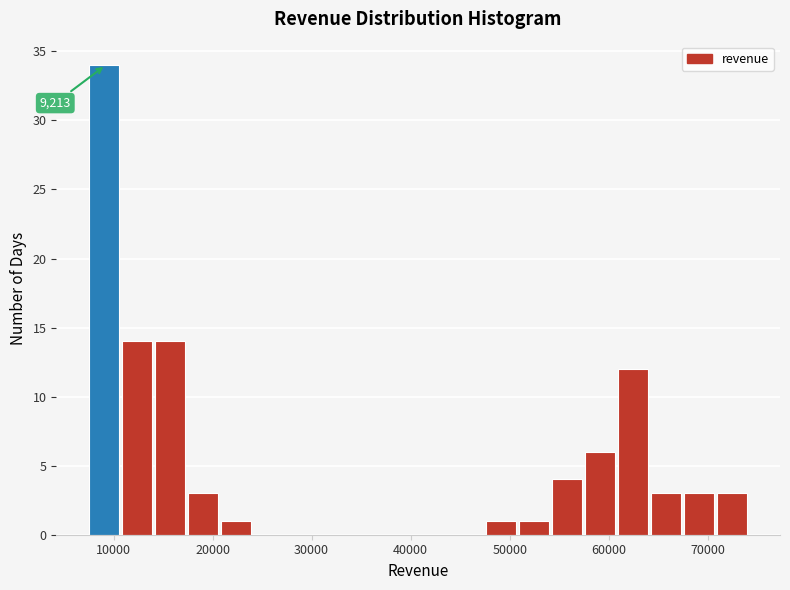

Read against the x-axis, roughly where is the centre of the tallest bar?

9000